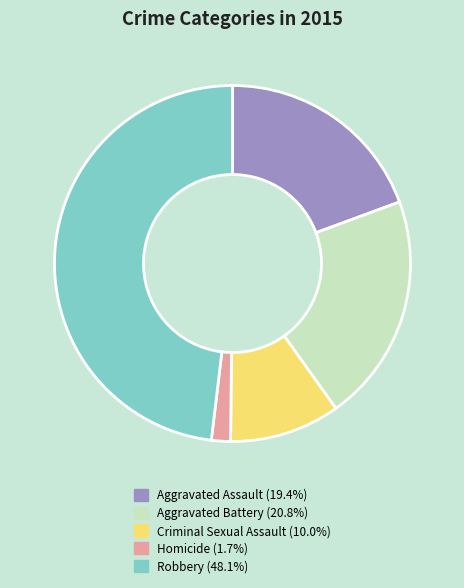

The Criminal Sexual Assault slice represents 10% of the pie. True or false?

True